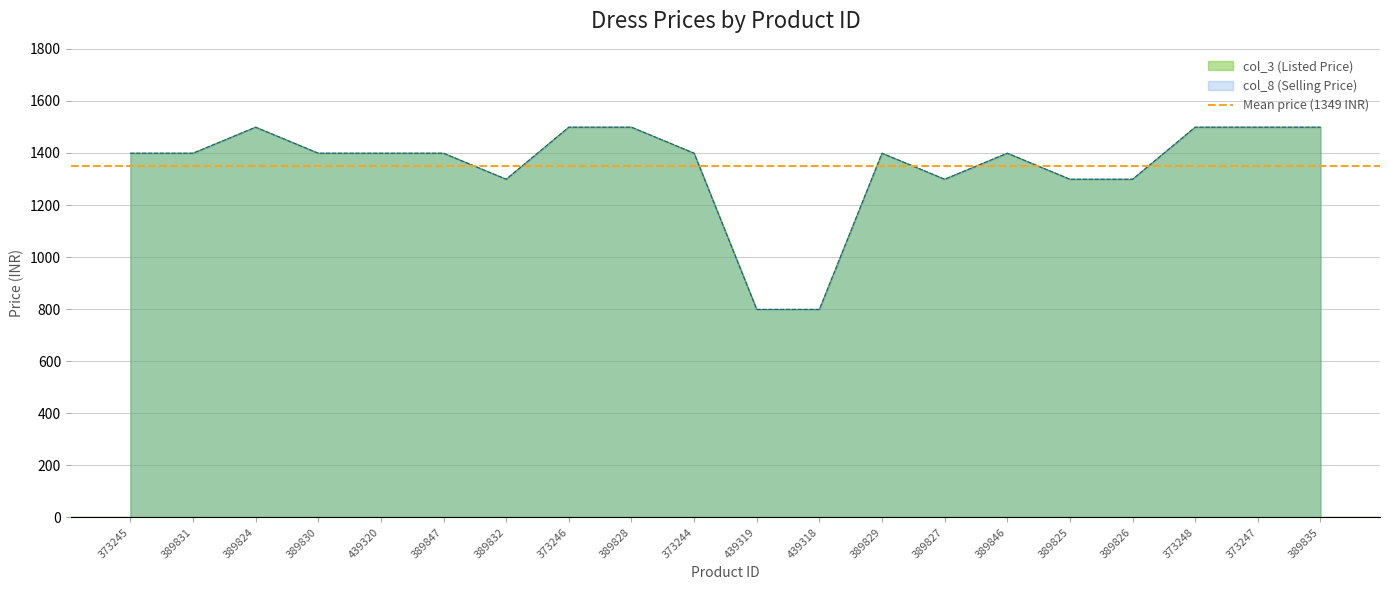

True or false: col_8 has more than 2 points higher than both neighbors.

True